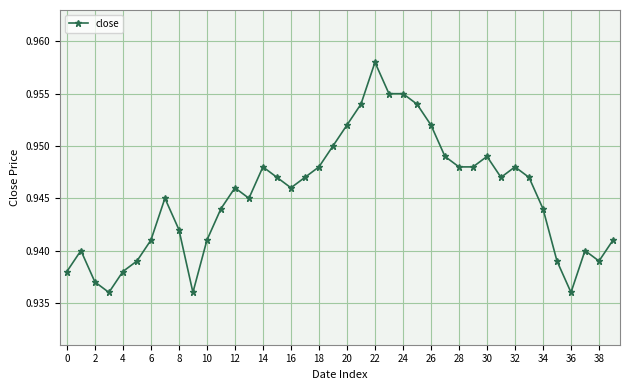

Count the values in the range 0 to 1.

40